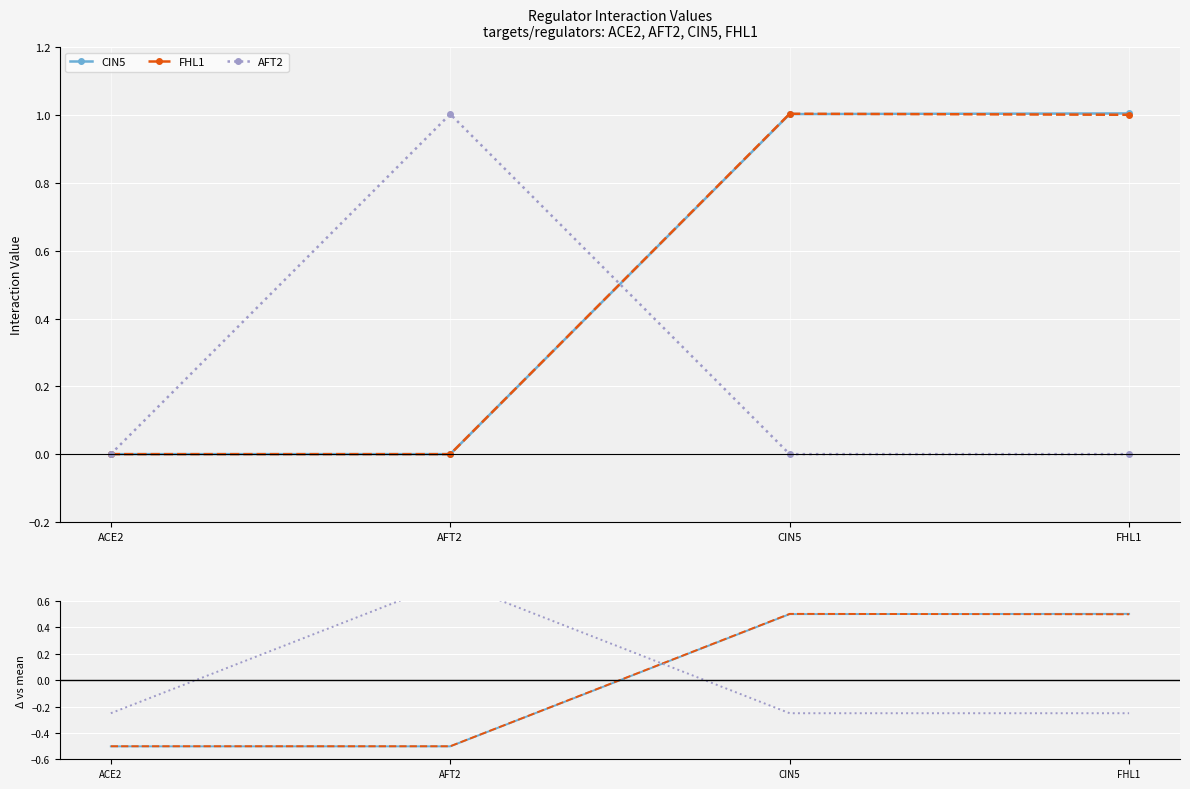

List the series in order of their peak value, highest first.

AFT2, CIN5, FHL1